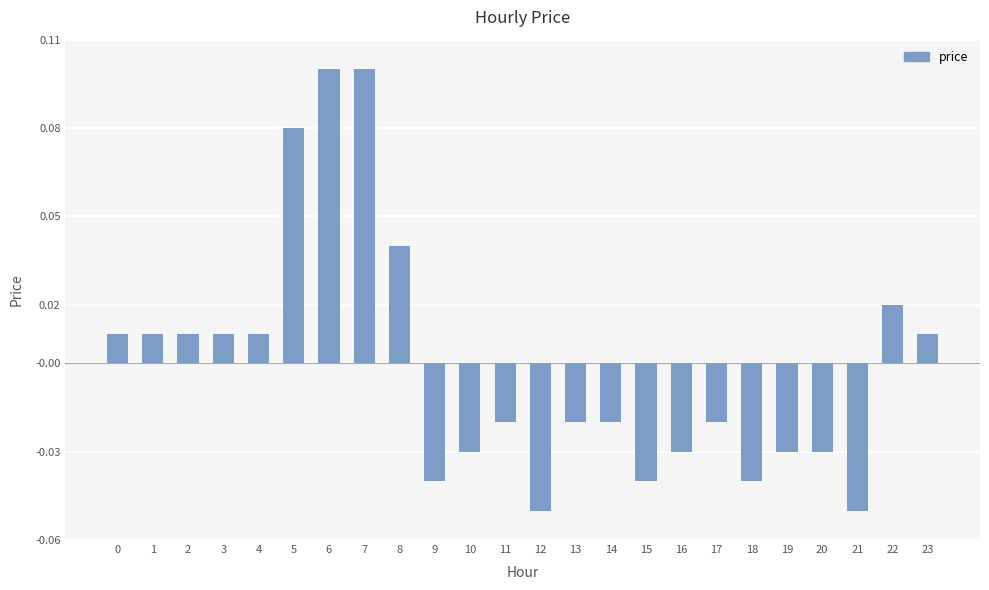

Which has a higher value, 22 or 0?

22